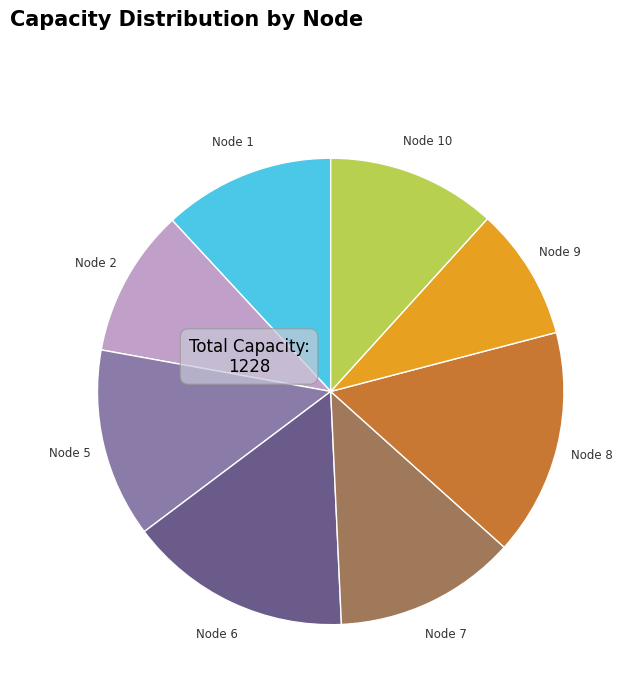

Does any single category account for the majority?

No